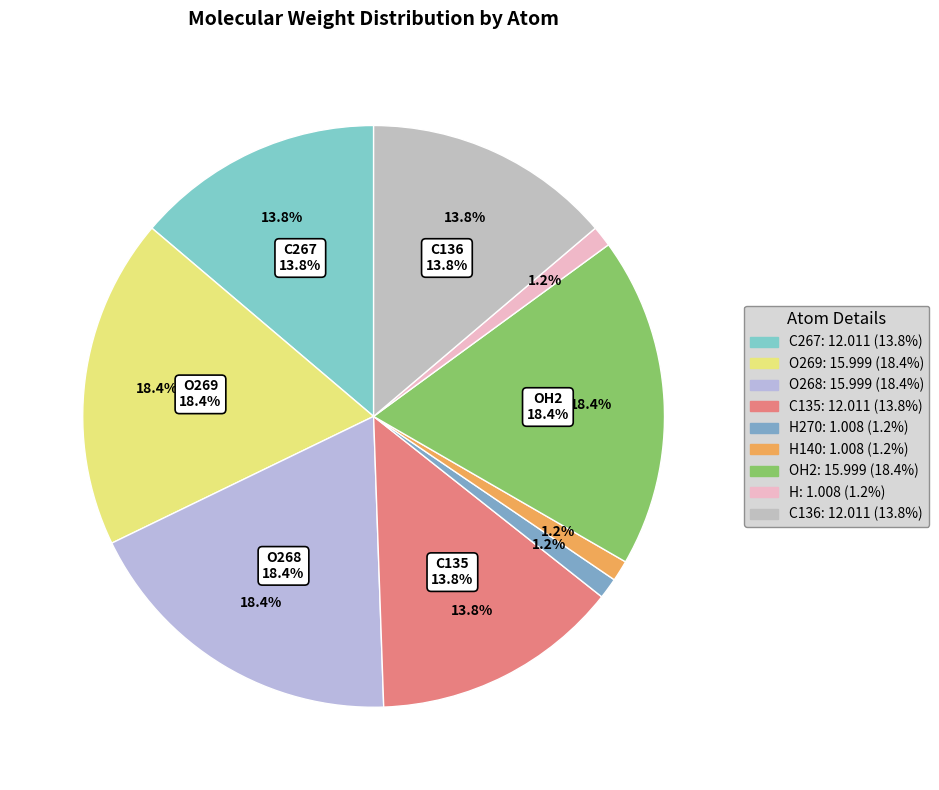

Which slice is the smallest?

H270